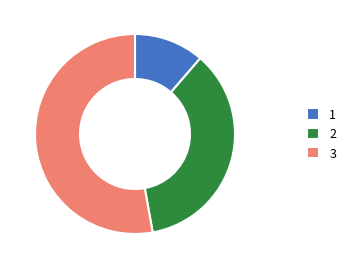

Which category has the biggest portion of the pie?

3